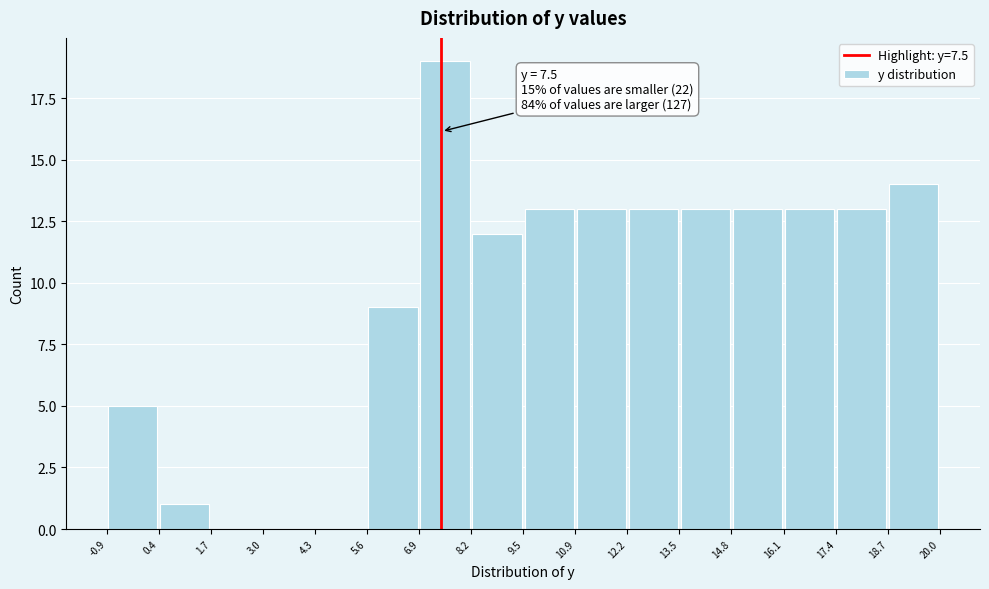

Over which range of the x-axis is the bar tallest?

6.9 to 8.2